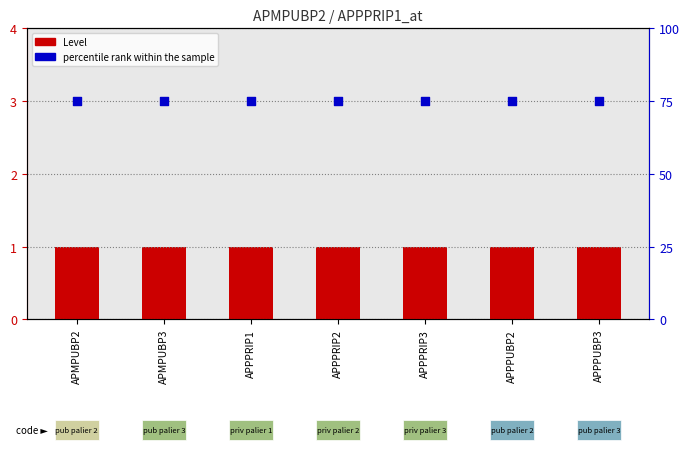

At which category is the sum across all series the highest?

APMPUBP2